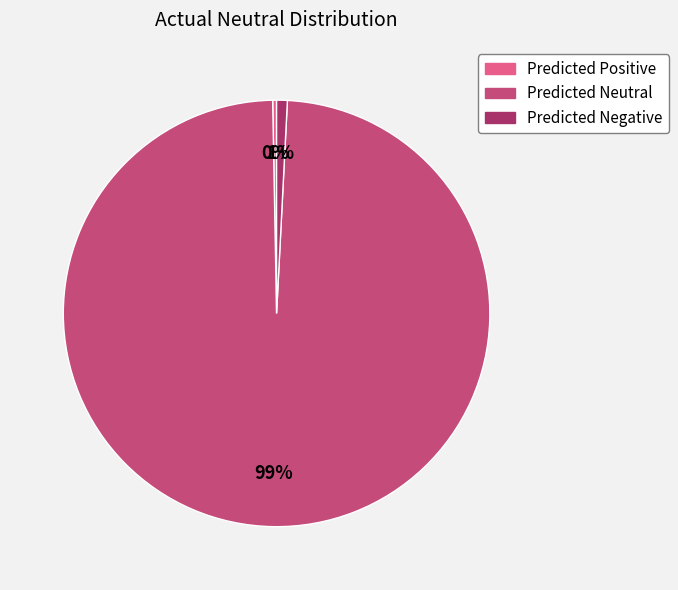

Combined, do Predicted Negative and Predicted Neutral account for over 50%?

Yes